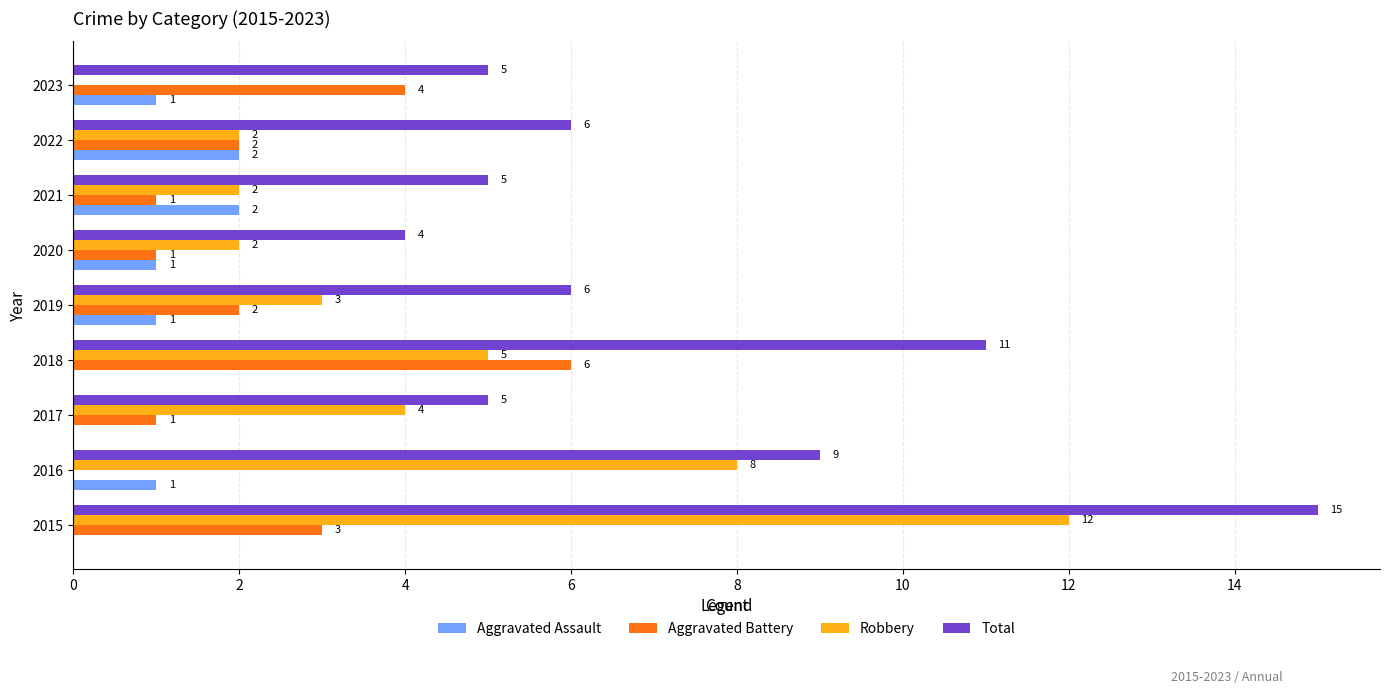

Which series has the largest total across all categories?

Total